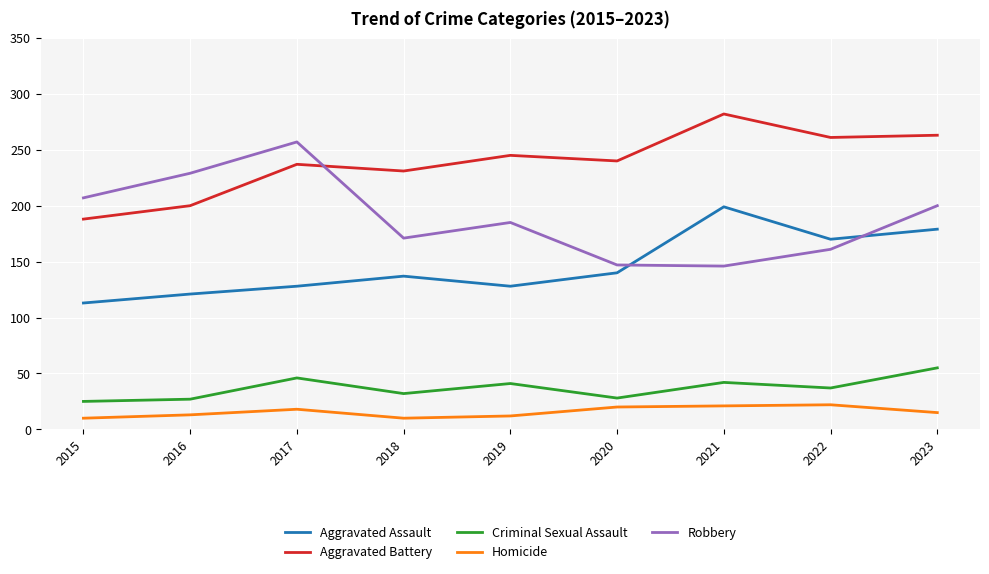

True or false: Aggravated Assault and Criminal Sexual Assault cross at least once.

False